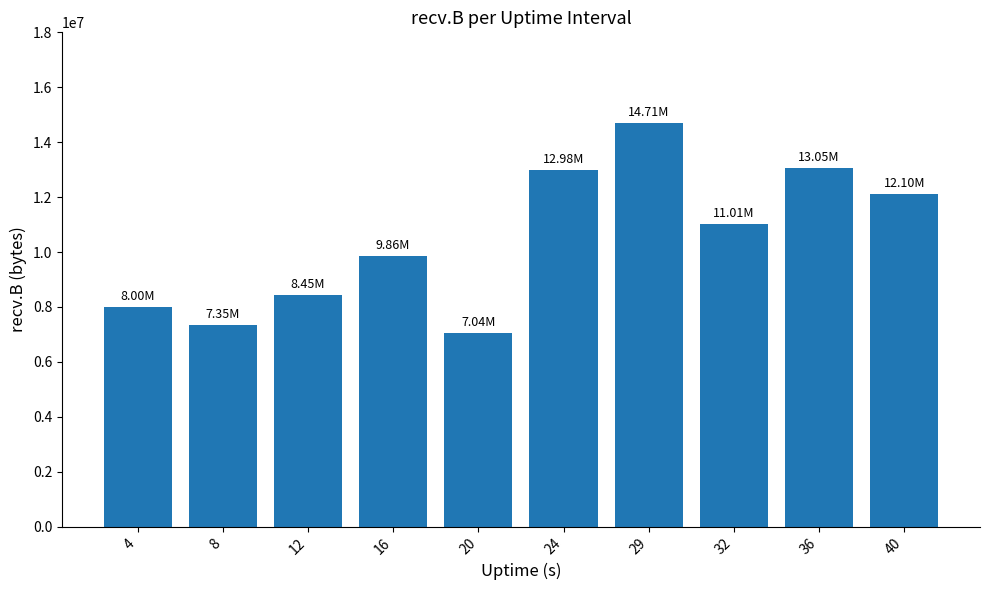

What is the maximum value shown in the chart?

14709211